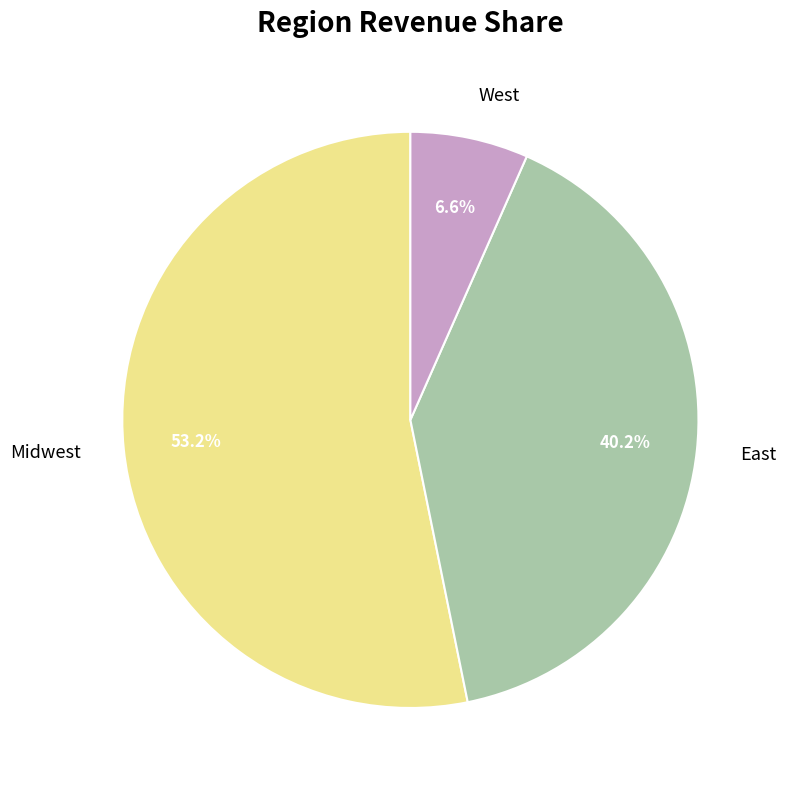

Do Midwest and West together represent more than half of the pie?

Yes